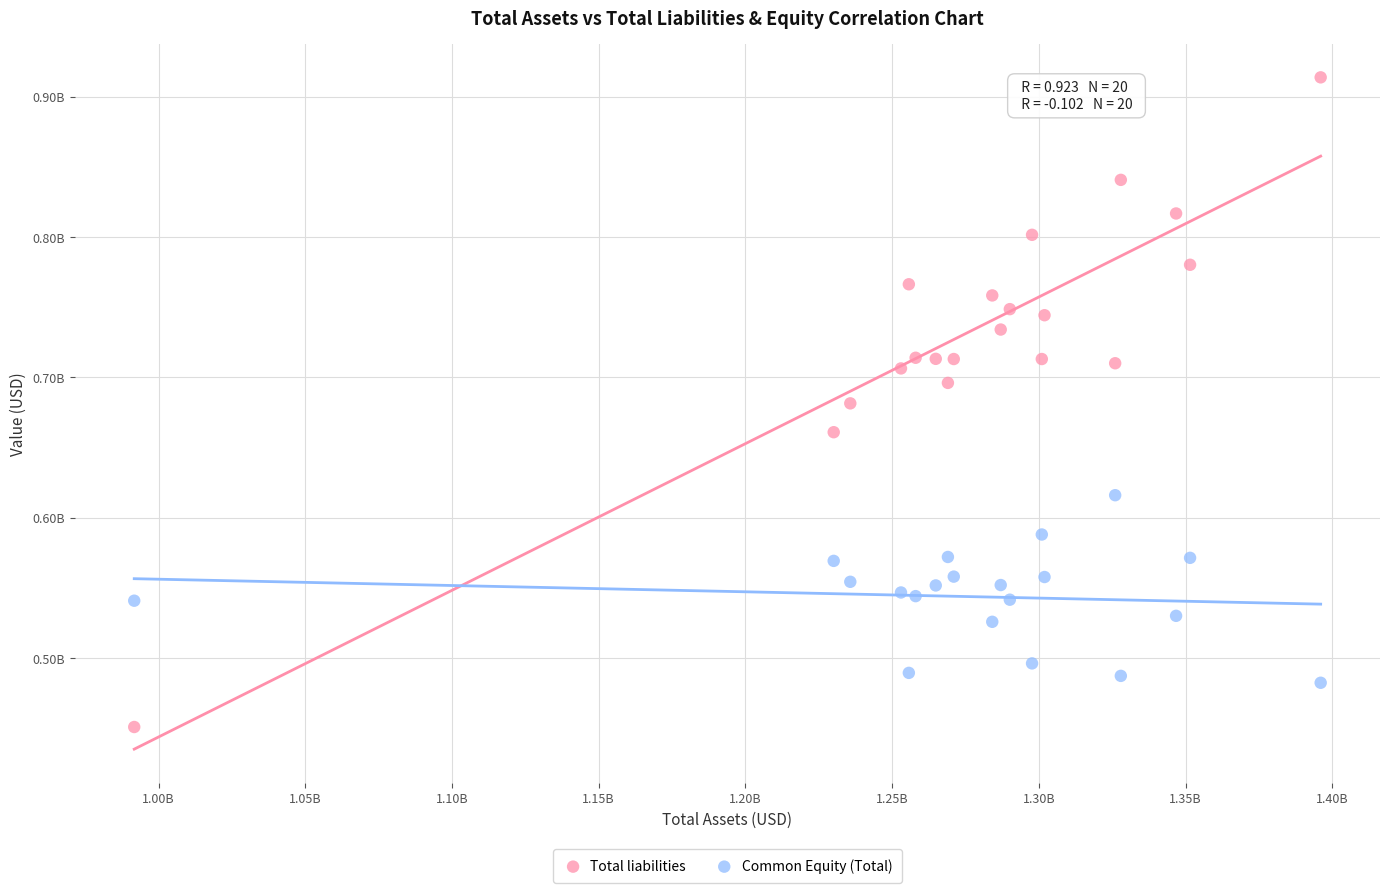

What are all the series names shown in the legend?

Total liabilities, Common Equity (Total)